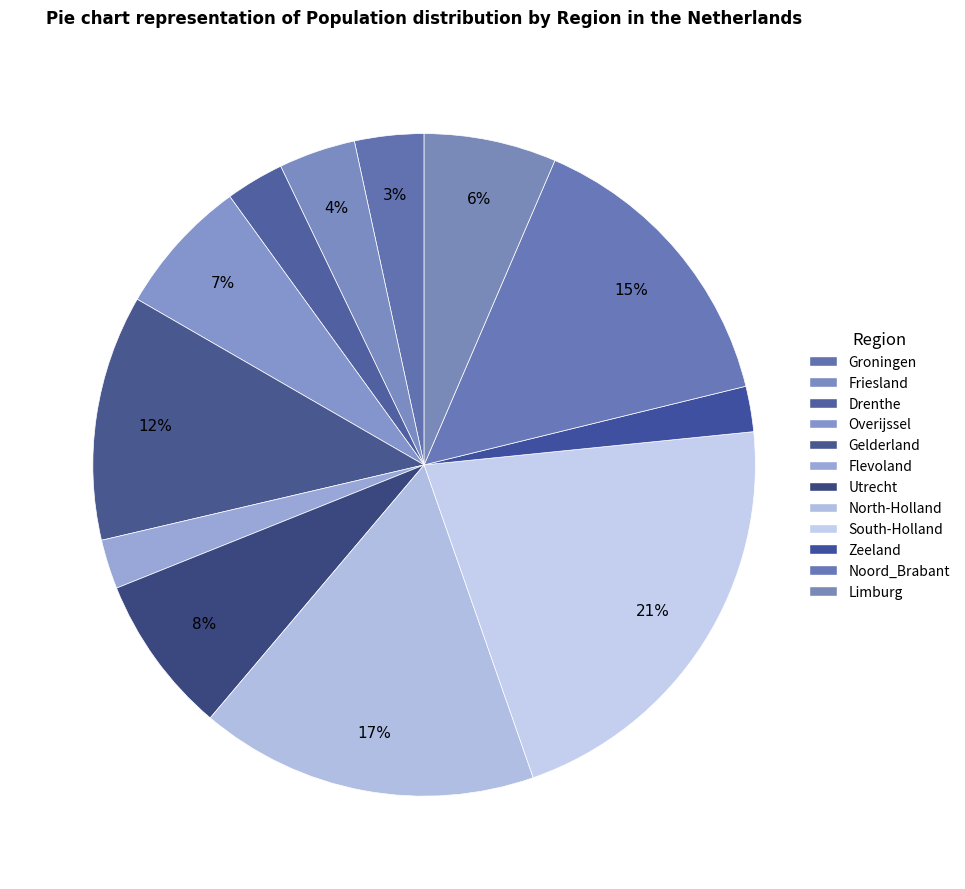

How many slices are in this pie chart?

12